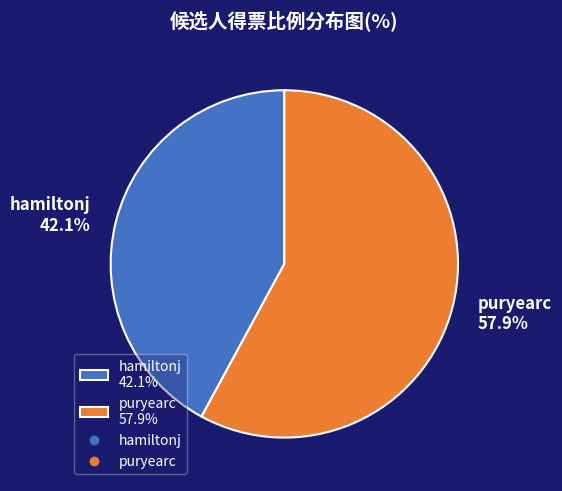

What percentage is the hamiltonj slice, to the nearest percent?

42%